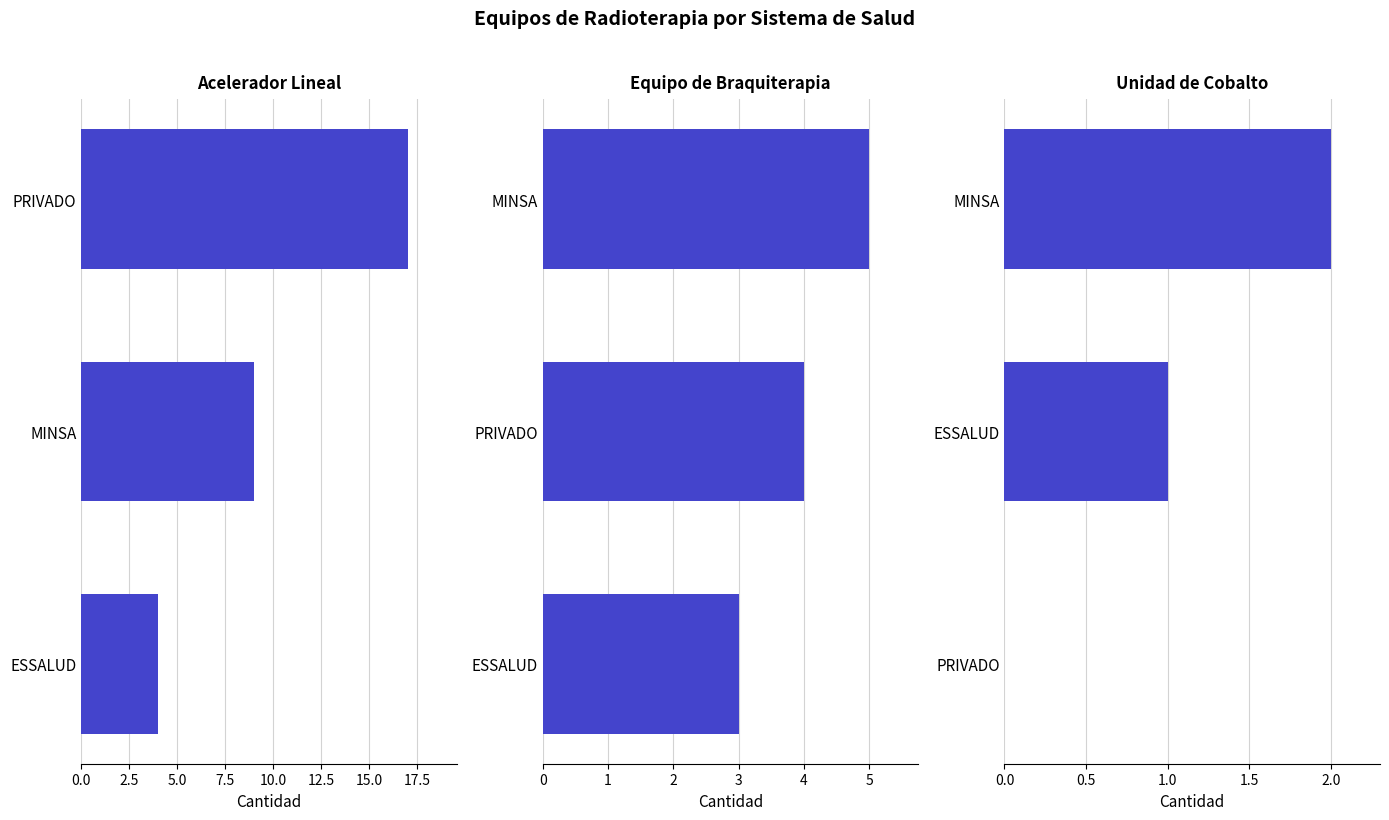

How many data points in Acelerador Lineal are less than 9?

1